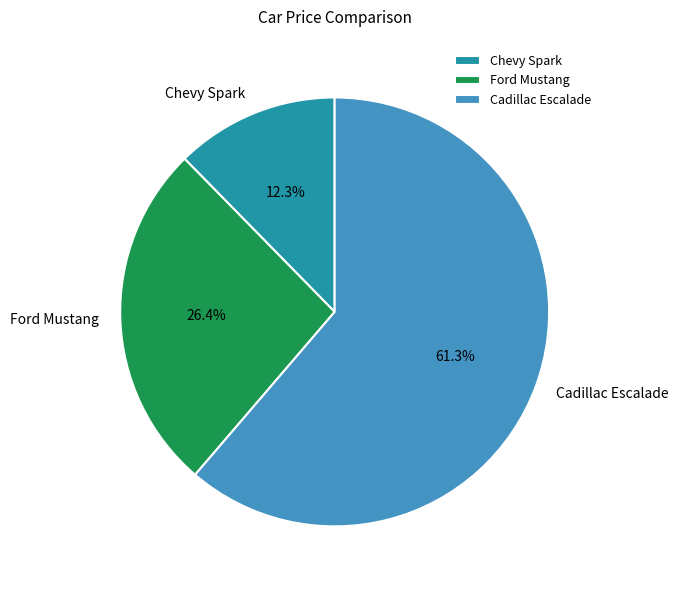

To the nearest percent, what is the difference between the Chevy Spark and Cadillac Escalade slice percentages?

49%